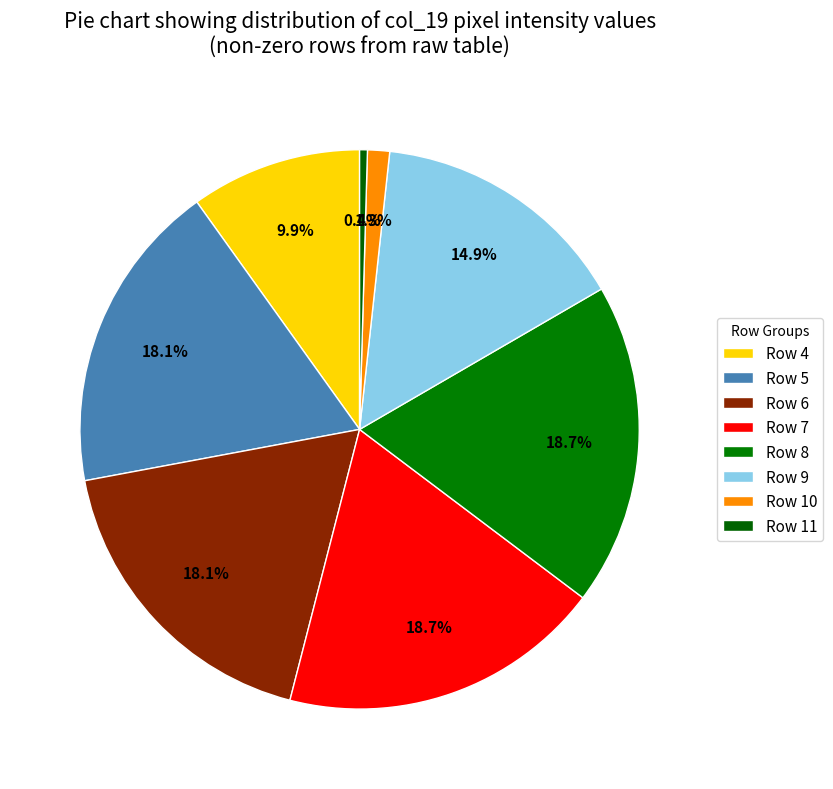

The Row 9 slice represents 21% of the pie. True or false?

False